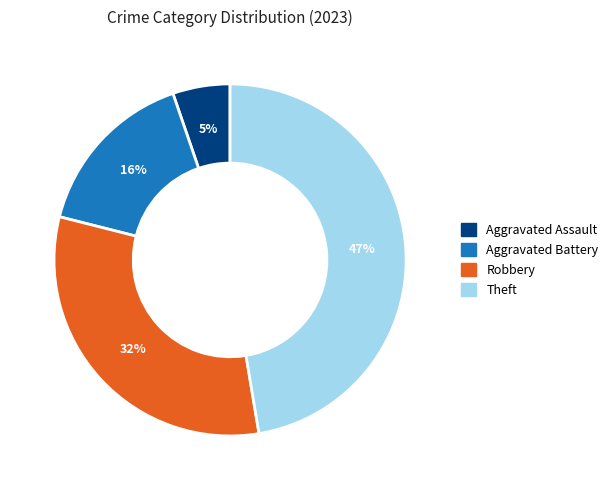

How many slices are in this pie chart?

4